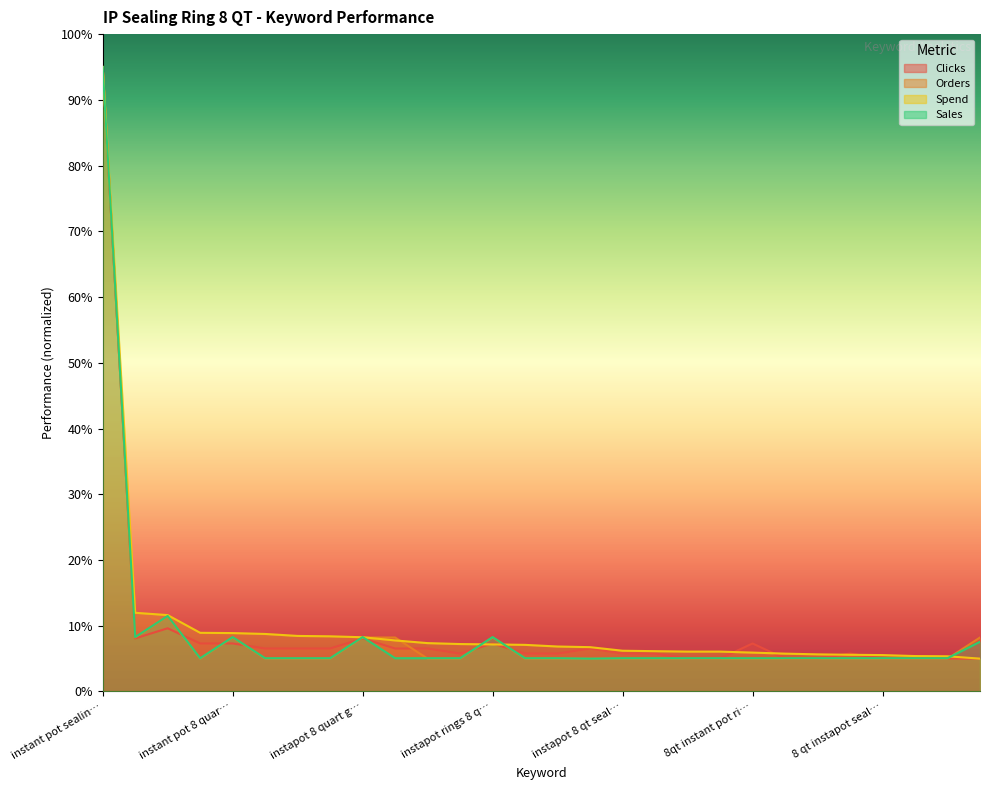

What is the approximate value of Orders at instapot 8 qt seal…?

5.0